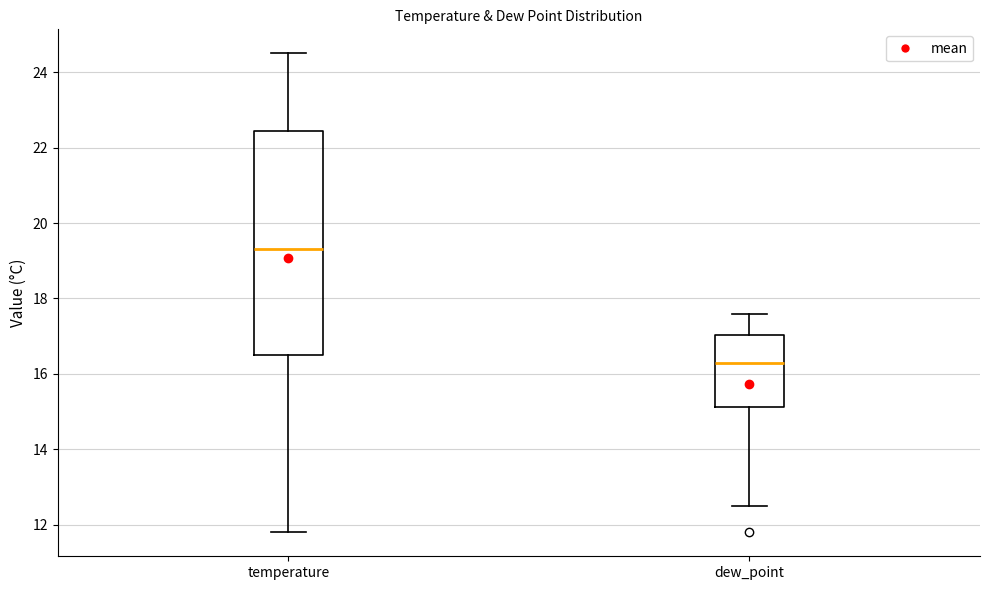

Where is the lower edge of the box for dew_point on the y-axis? The values are not printed on the chart, so give them approximately, as read against the axis.

15.2